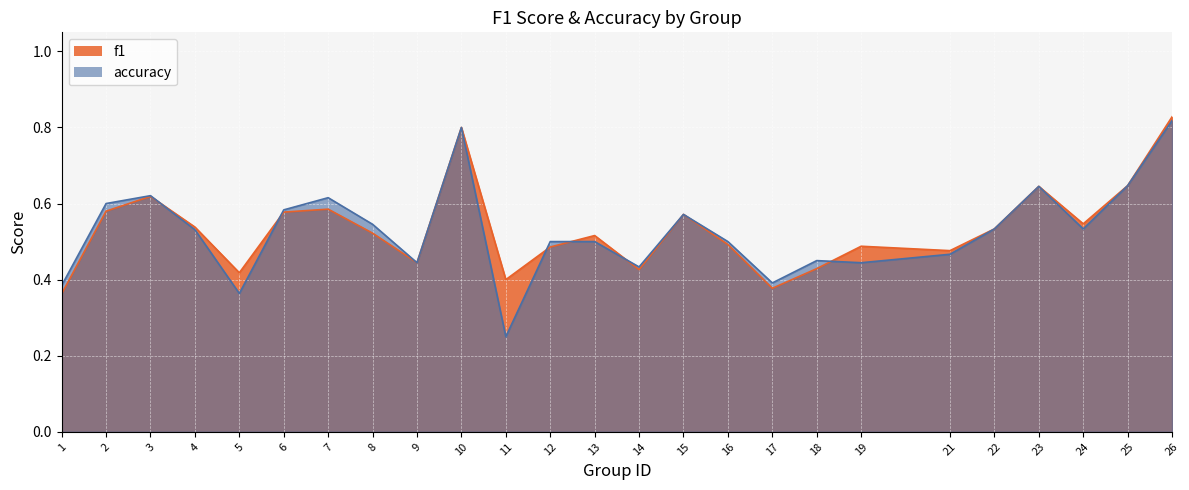

Which category has the highest value in the f1 series?

26